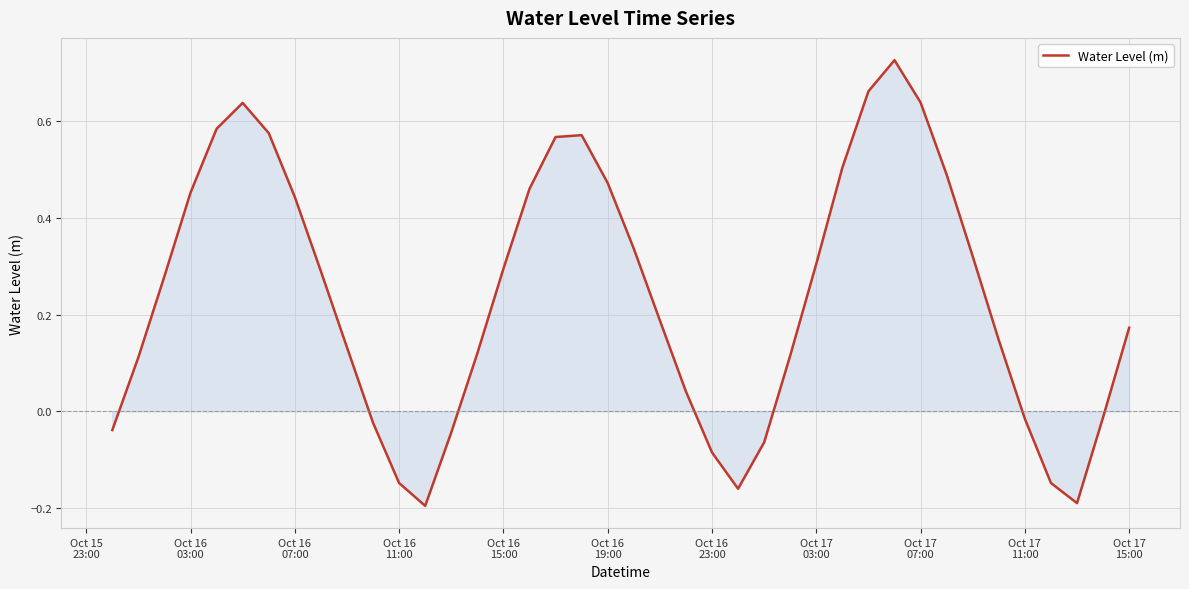

What is the difference between the maximum and minimum values?

0.9